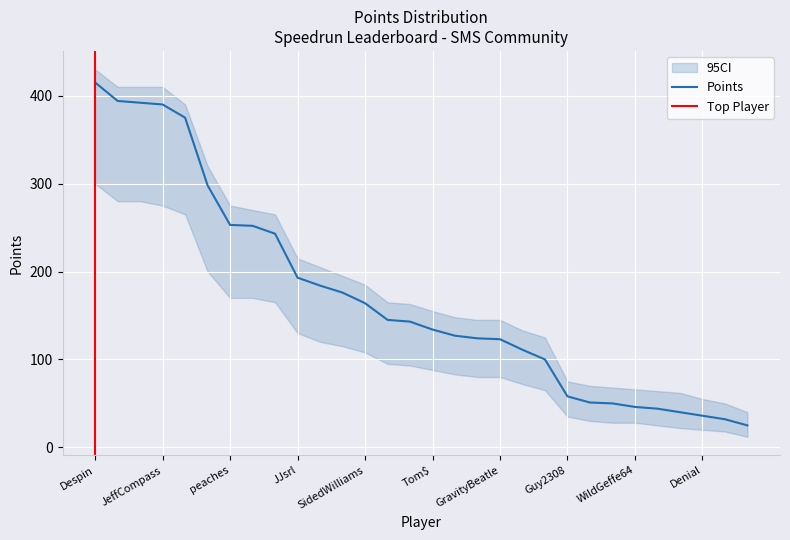

True or false: Medals has more than 0 points higher than both neighbors.

True